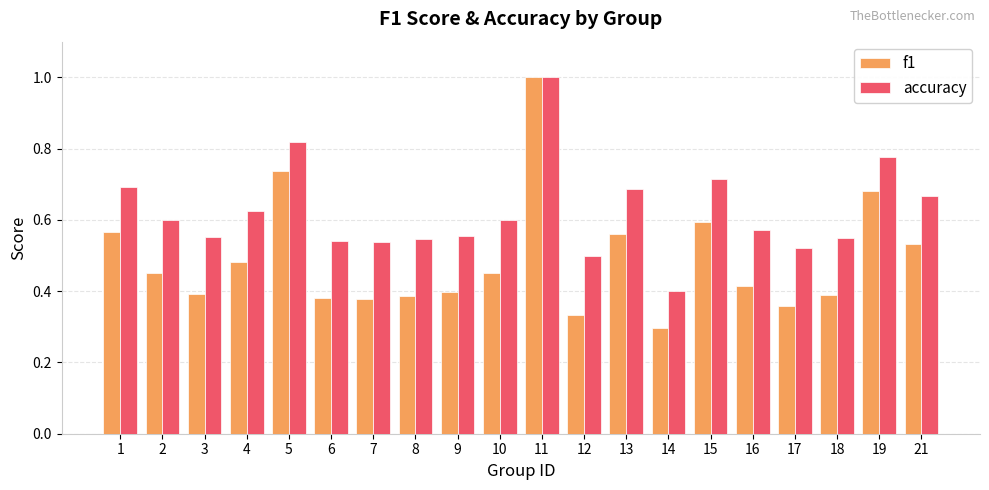

At how many categories does at least one series exceed 0?

20